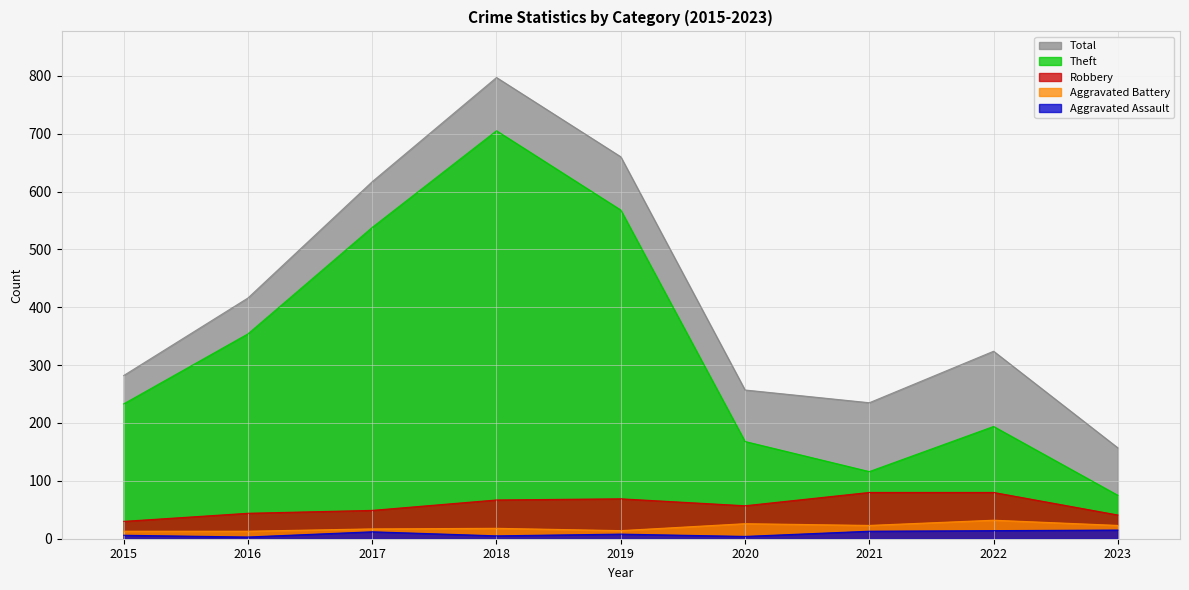

Is it true that Aggravated Assault equals 3 at 2015?

False